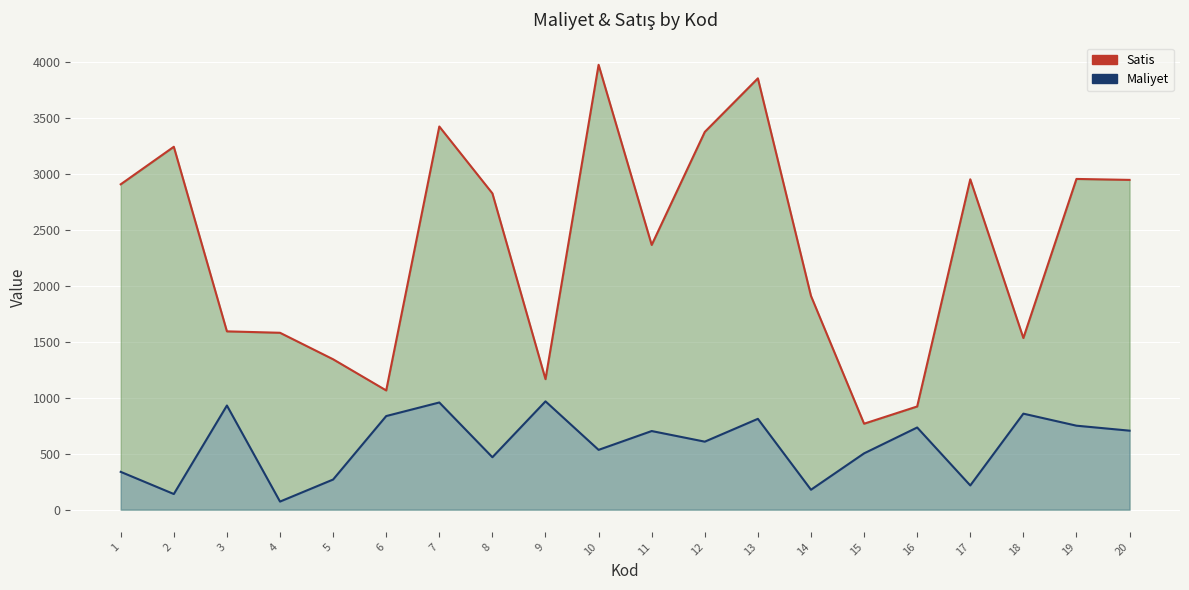

What is the value of the Maliyet point at the 8th from the left?

468.3